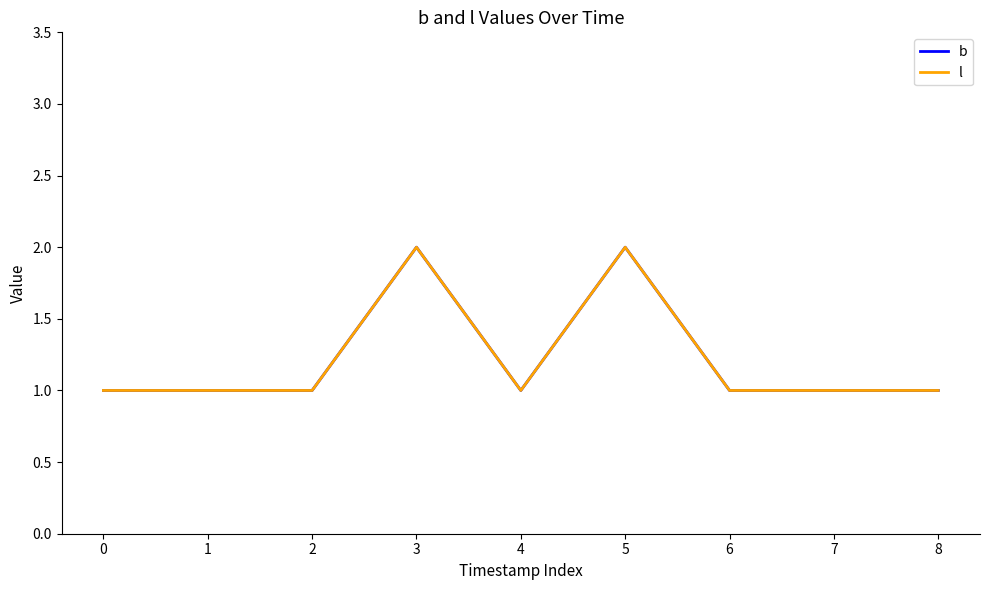

Does the chart display data point markers on the line(s)?

No